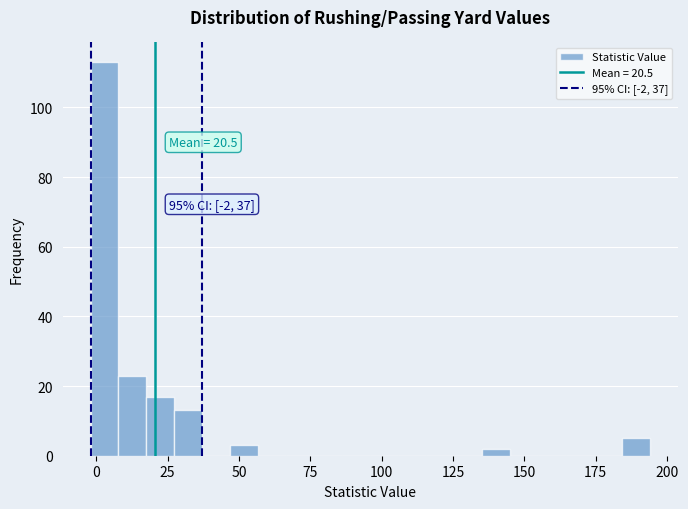

Read against the x-axis, roughly where is the centre of the tallest bar?

5